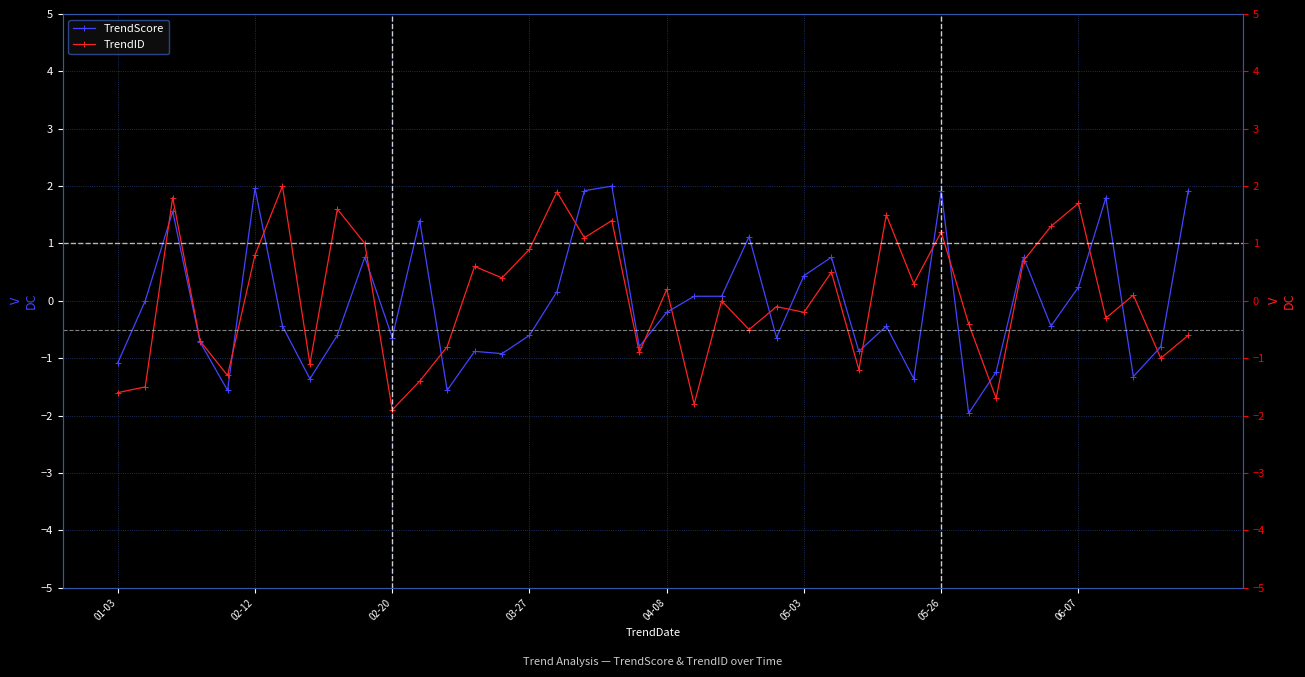

Where is TrendID nearest to the value 0?

22